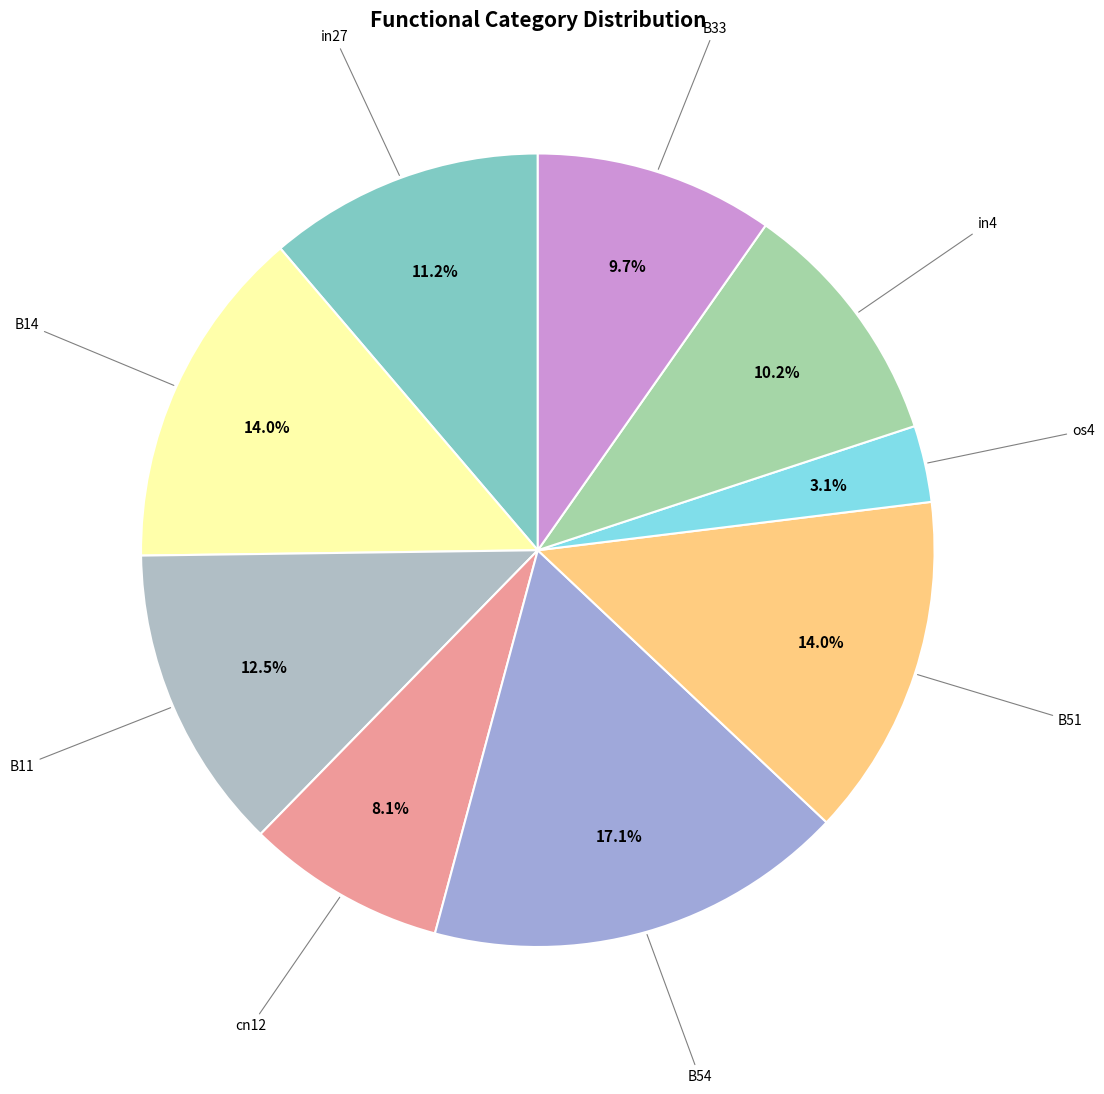

To the nearest percent, what is the difference between the largest and smallest slice percentages?

14%